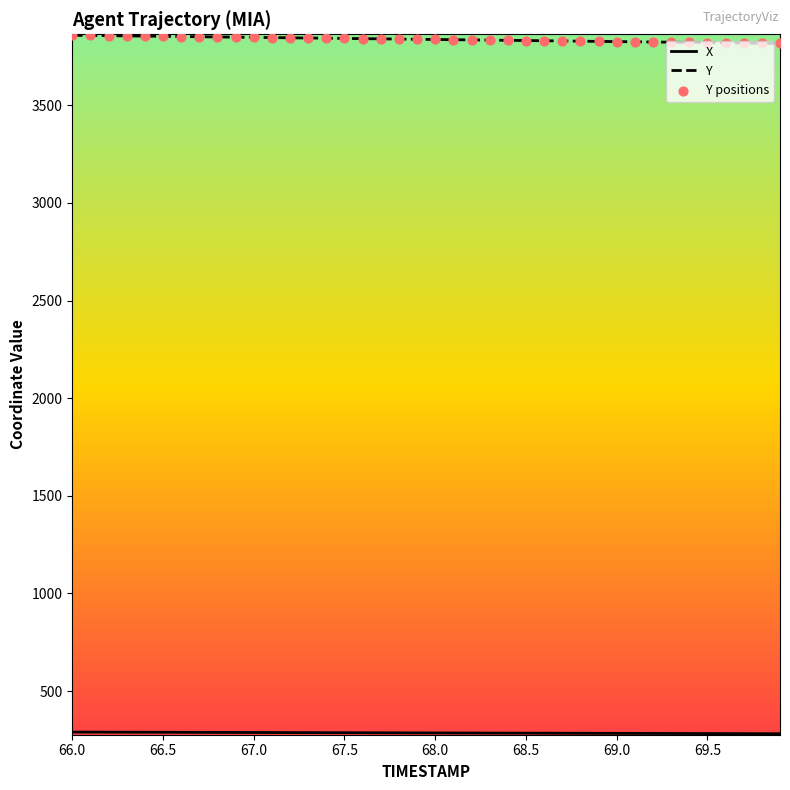

What is the smallest value displayed?

281.1